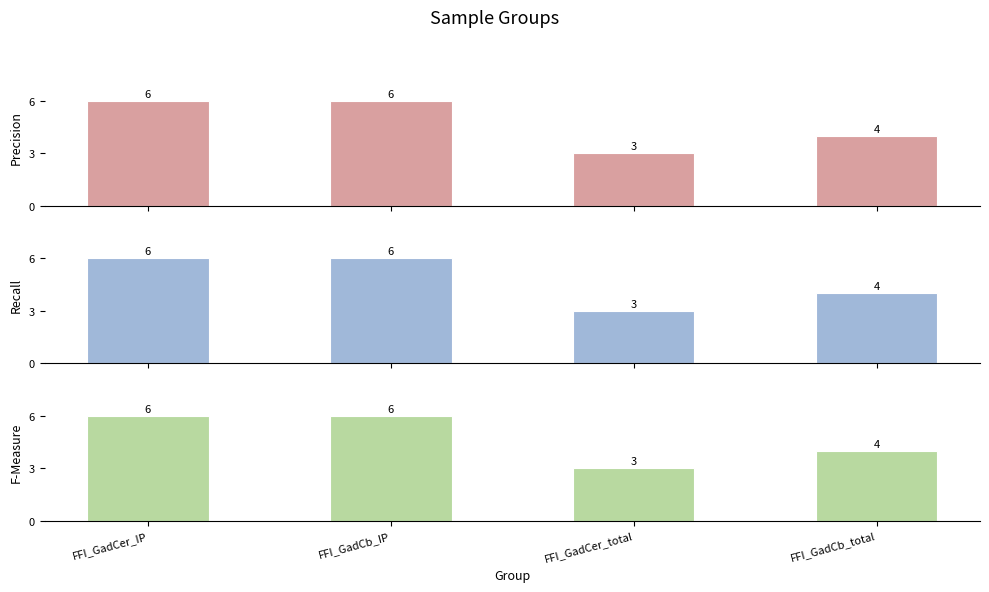

How many Recall values are between 4 and 6?

3